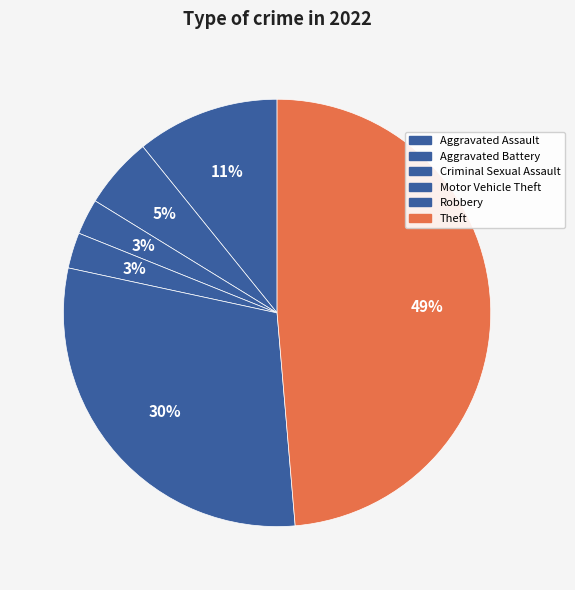

Rank the categories by value from lowest to highest.

Aggravated Assault, Criminal Sexual Assault, Motor Vehicle Theft, Aggravated Battery, Robbery, Theft